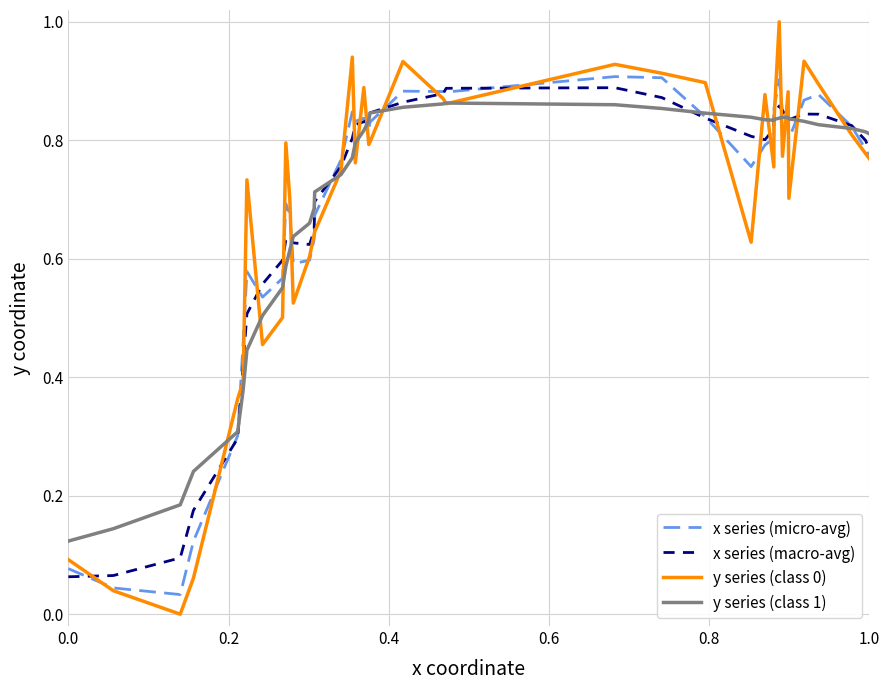

What is the maximum value shown in the chart?

1.0